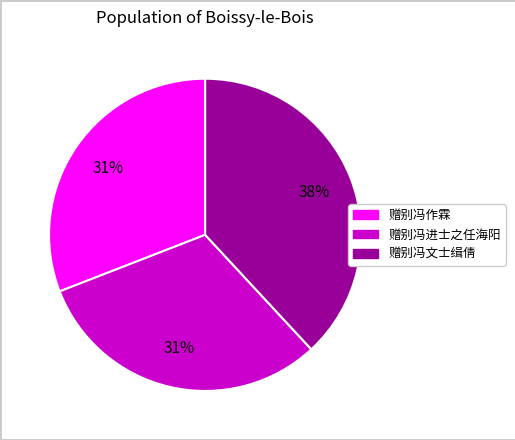

Is 赠别冯进士之任海阳 the majority of the pie?

No